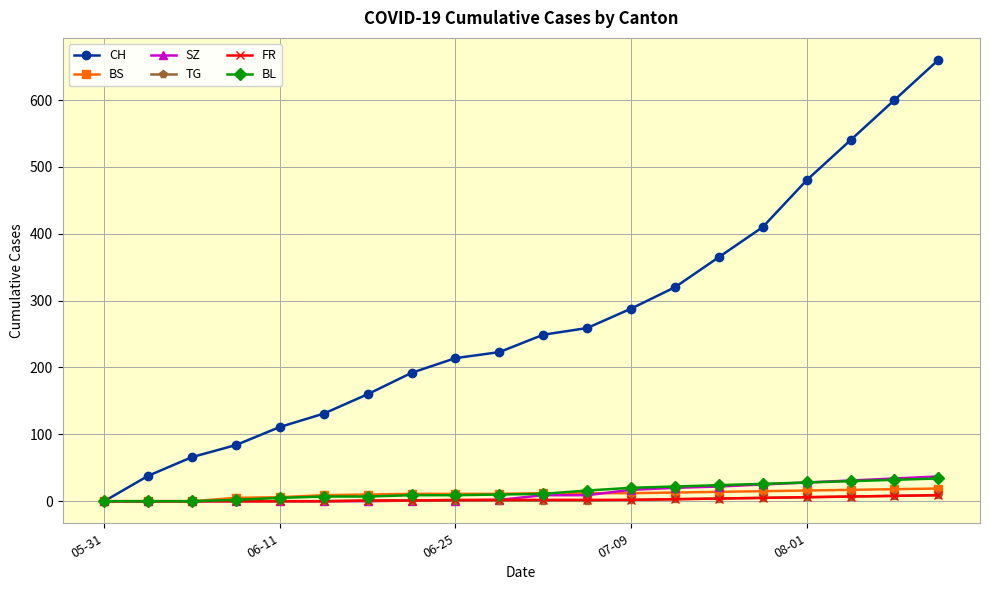

What is the greatest value displayed?

660